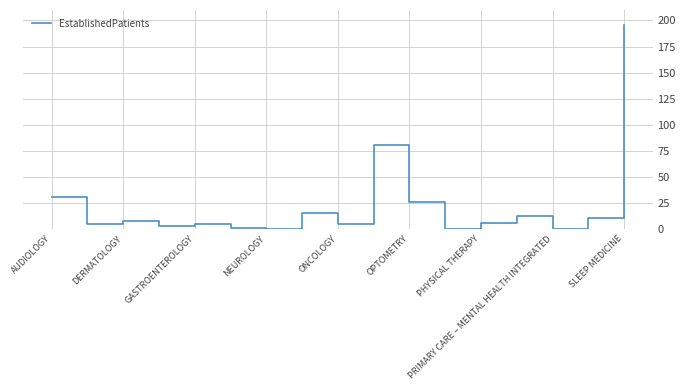

What is the difference between the maximum and minimum values?

196.0